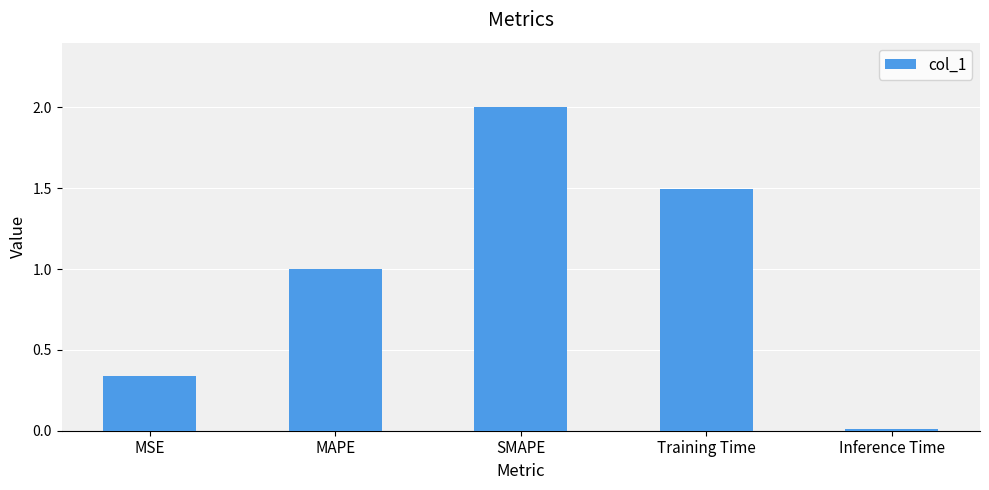

What is the sum of the values at Inference Time and SMAPE?

2.0